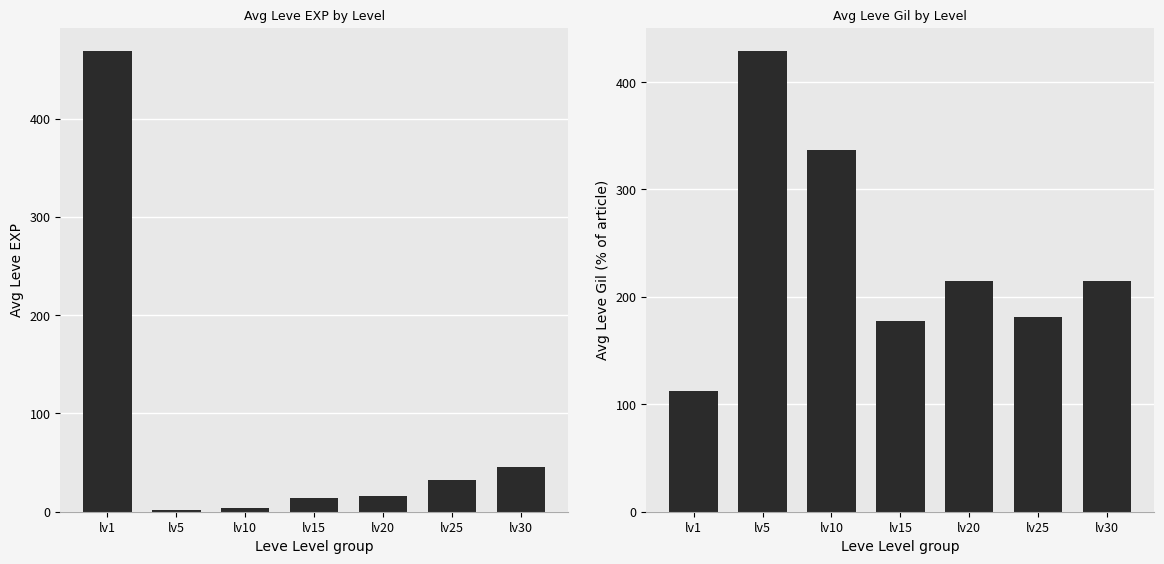

Reading right to left, what are all the values shown in this chart?

Leve EXP: 46	32	16	14	4	2	469
Leve Gil: 215	181	215	178	337	429	112